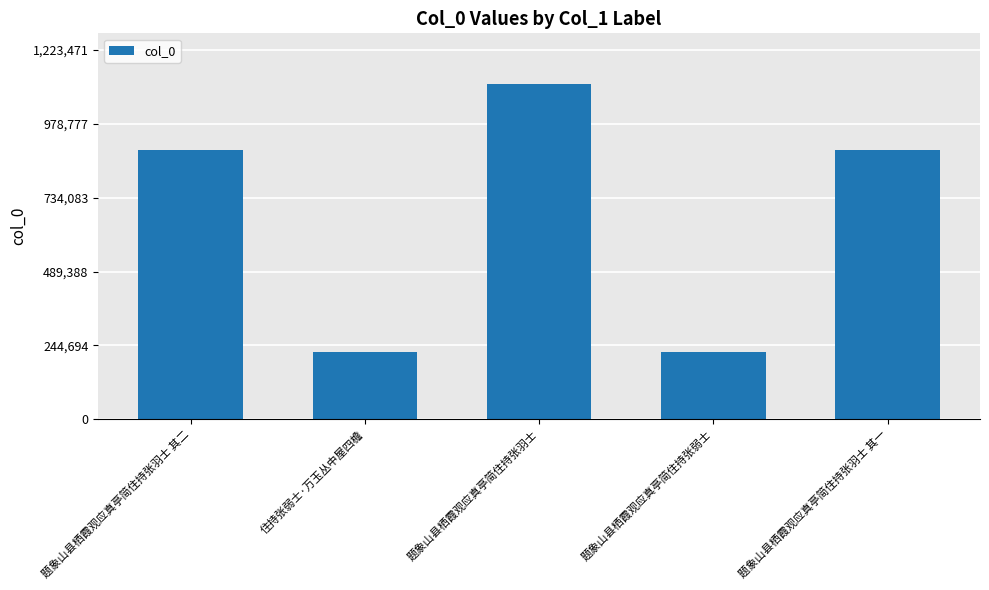

What is the change in value from 题象山县栖霞观应真亭简住持张羽士 to 题象山县栖霞观应真亭简住持张羽士 其一?

-218602